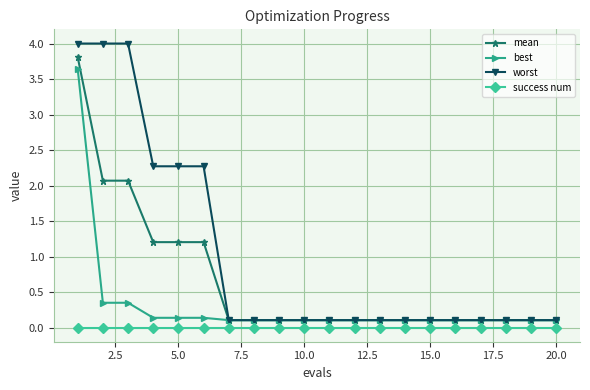

Which series has the largest range (max minus min)?

worst